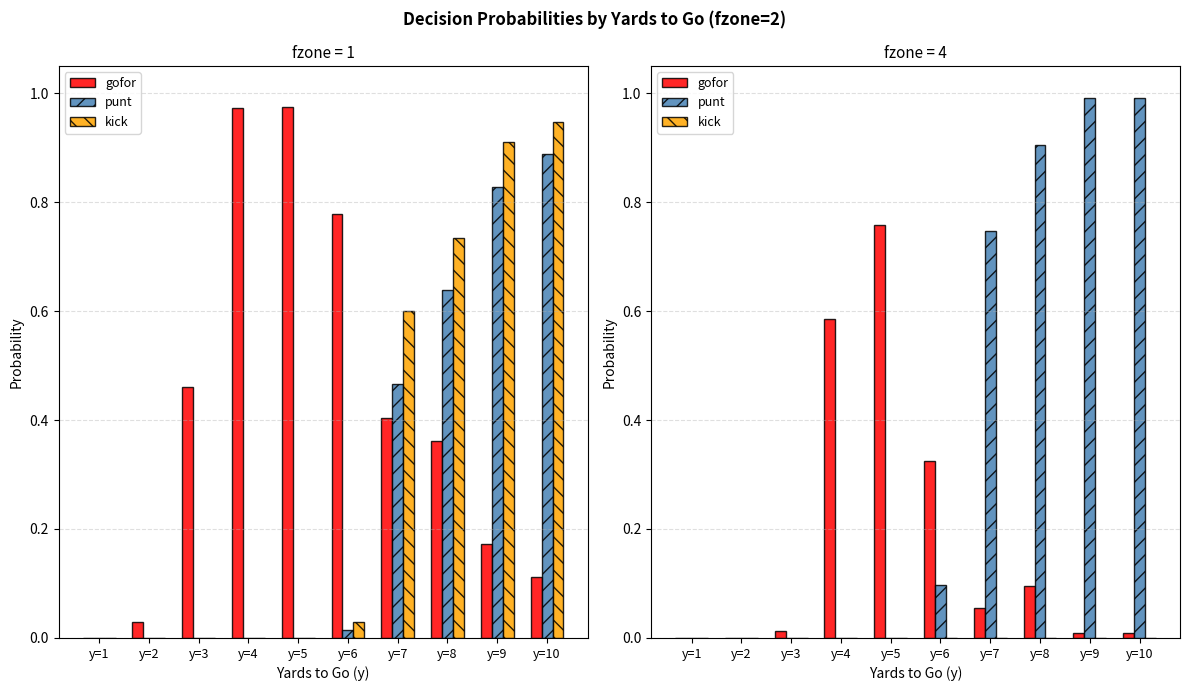

At which category is the sum across all series the highest?

y=8